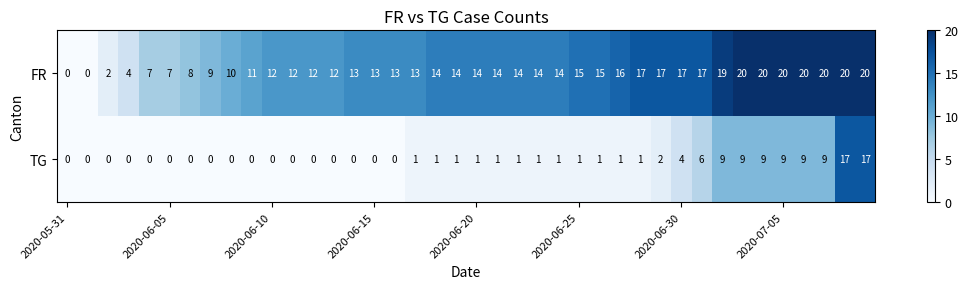

Count the number of data series in this chart.

2